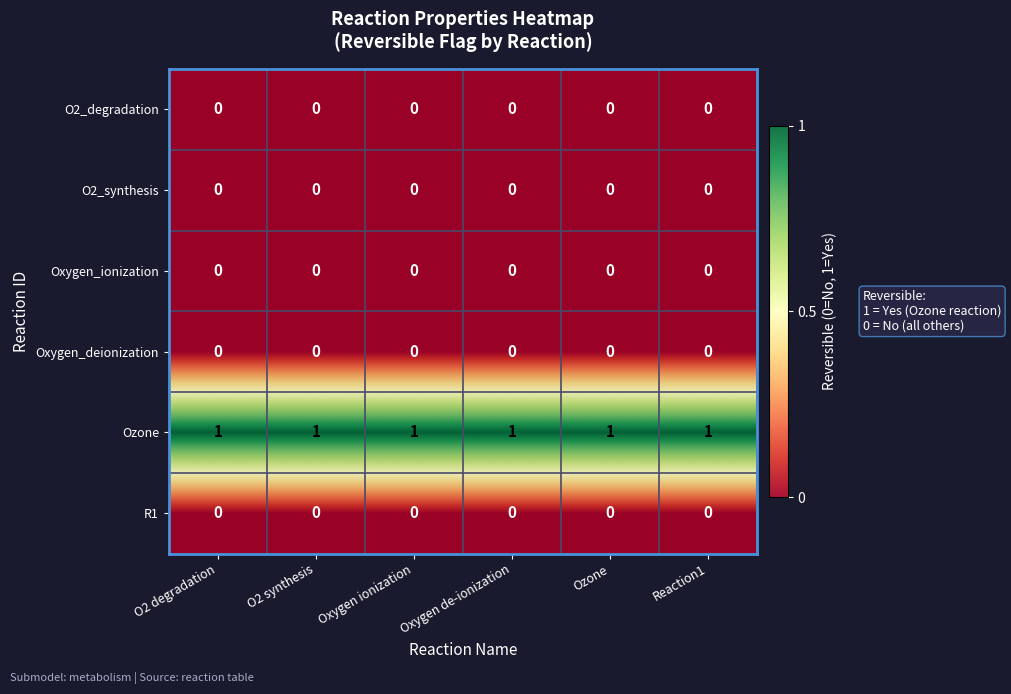

Is the value of O2_degradation at Reaction1 greater than the value of Ozone at Oxygen ionization?

No